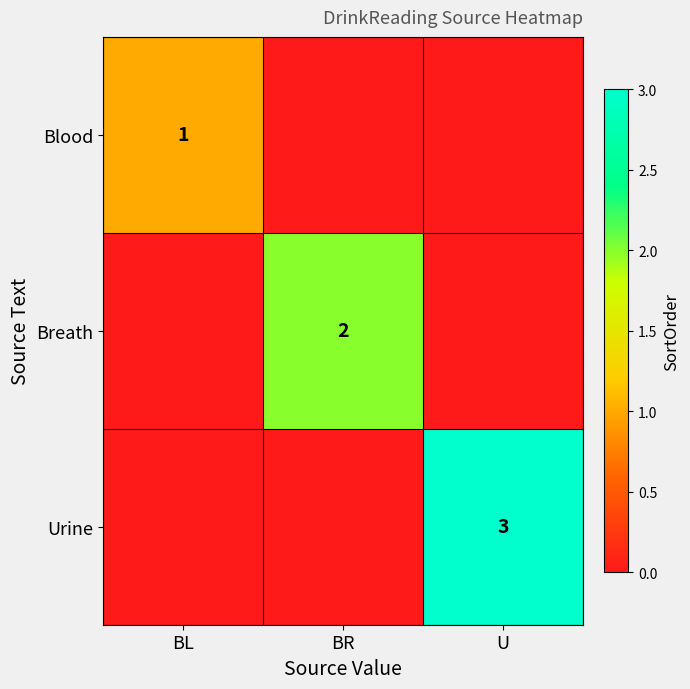

The value of Urine at U is 3. True or false?

True